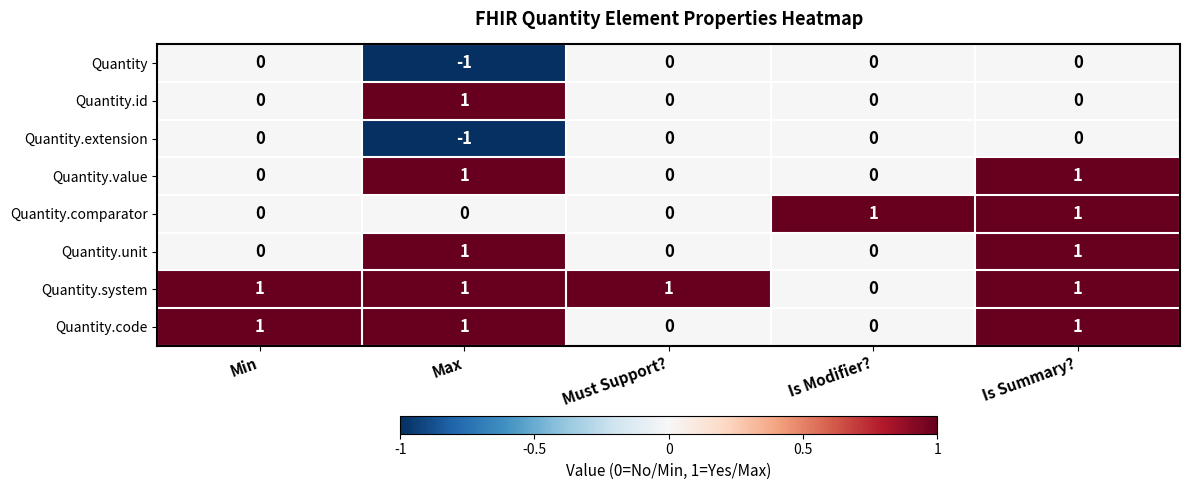

How many distinct data groups are displayed?

8